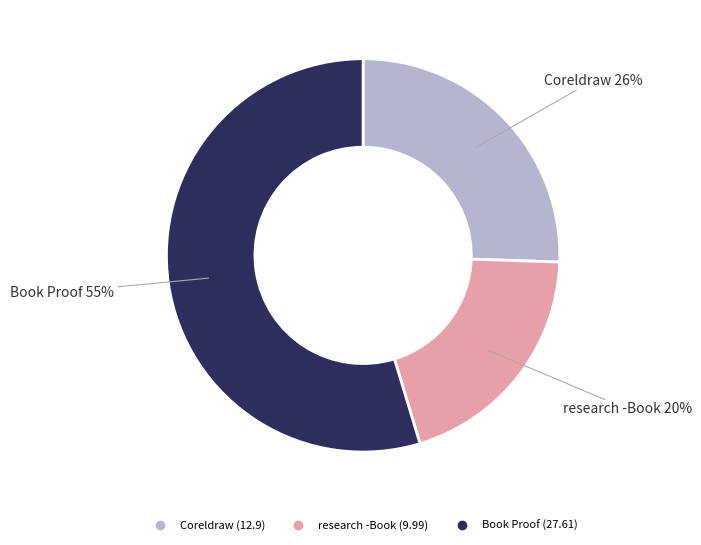

To the nearest percent, what is the difference between the Book Proof and Coreldraw slice percentages?

29%